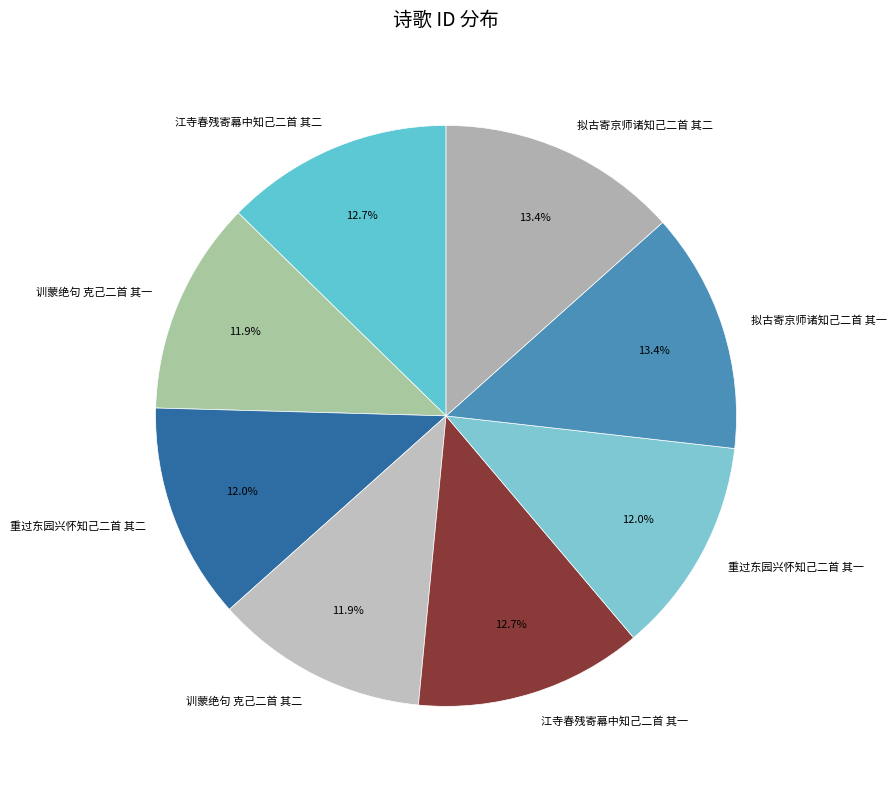

To the nearest percent, what percentage of the pie is 江寺春残寄幕中知己二首 其一?

13%